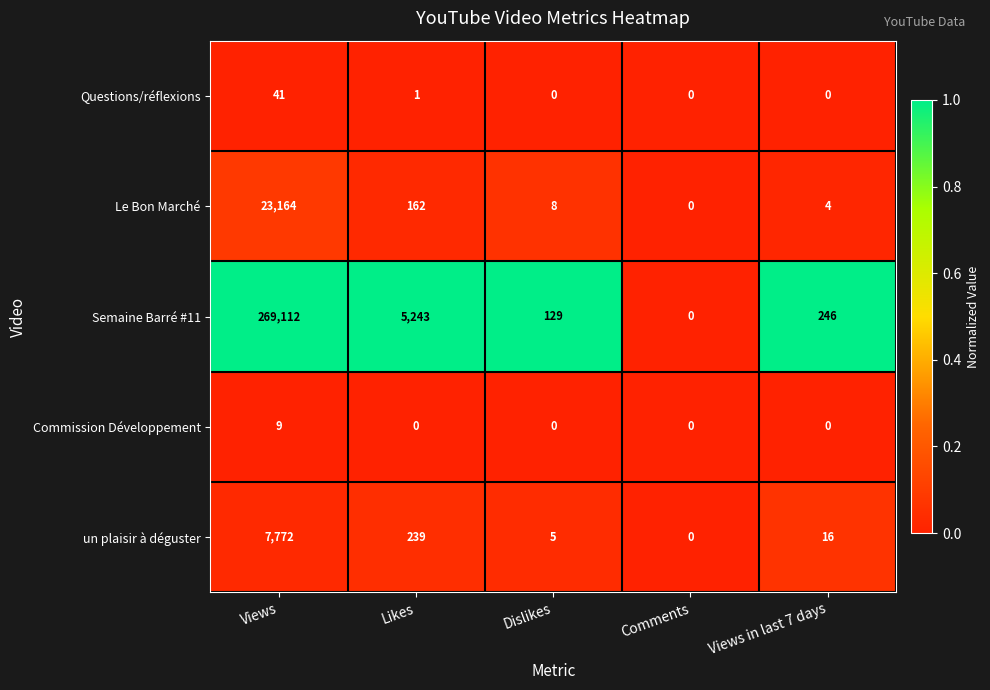

Reading left to right, extract all data points from this chart.

Questions/réflexions: 41	1	0	0	0
Le Bon Marché: 23164	162	8	0	4
Semaine Barré #11: 269112	5243	129	0	246
Commission Développement: 9	0	0	0	0
un plaisir à déguster: 7772	239	5	0	16